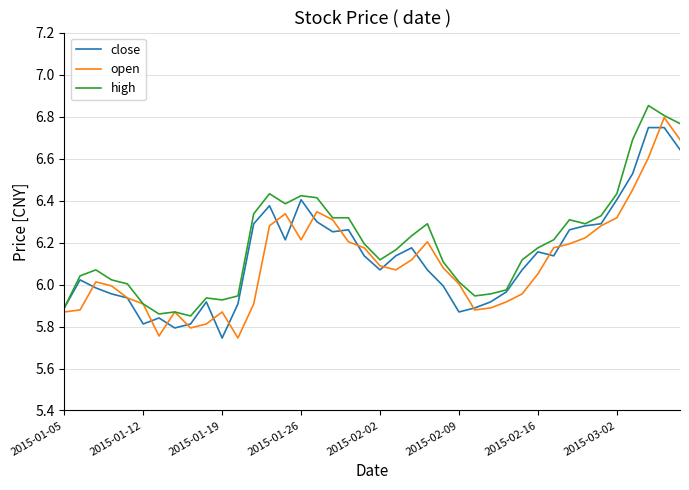

At which label does close reach its minimum?

2015-01-19